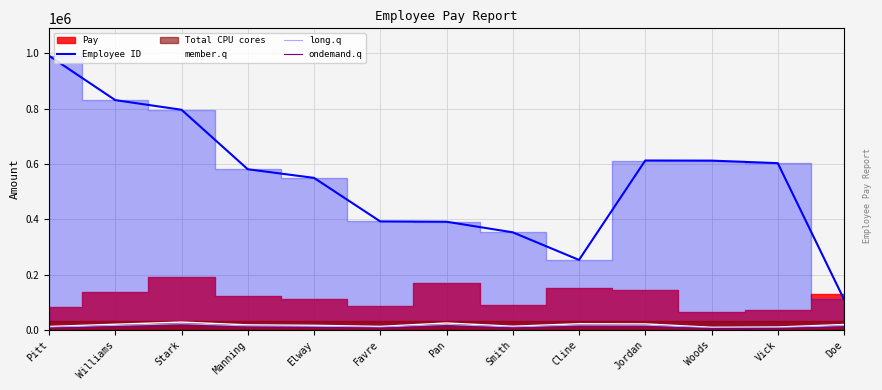

What is the maximum value for Employee ID?

990678.0